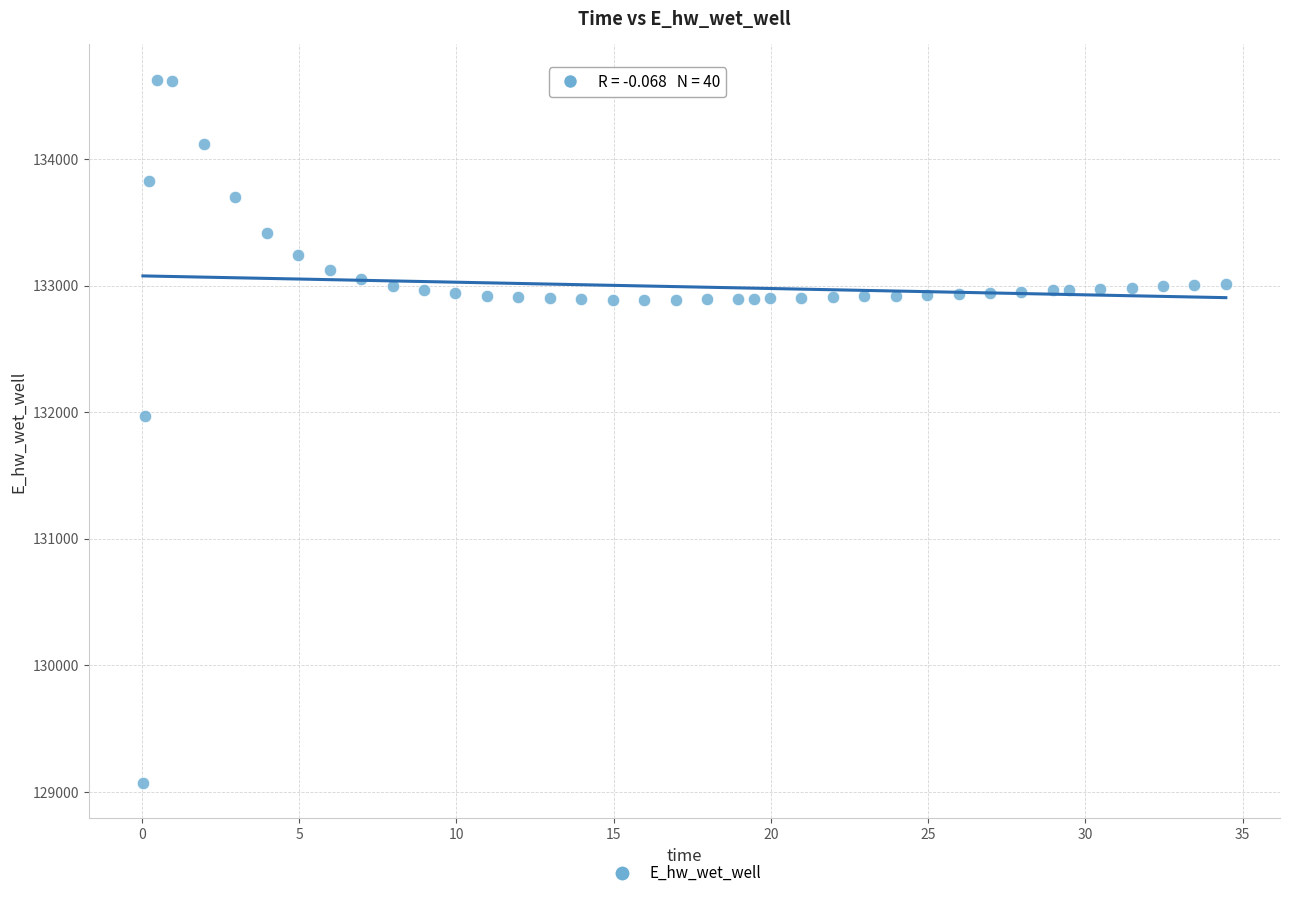

What Y value in the scatter plot is closest to 131849?

131969.9